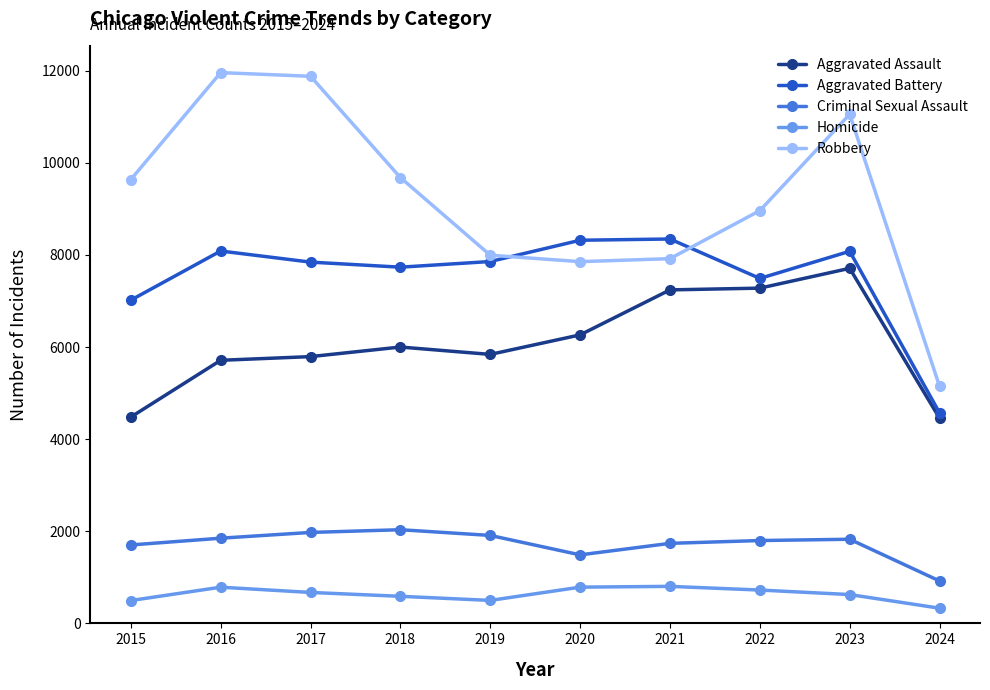

What is the value of the Aggravated Assault point at the 1st from the left?

4480